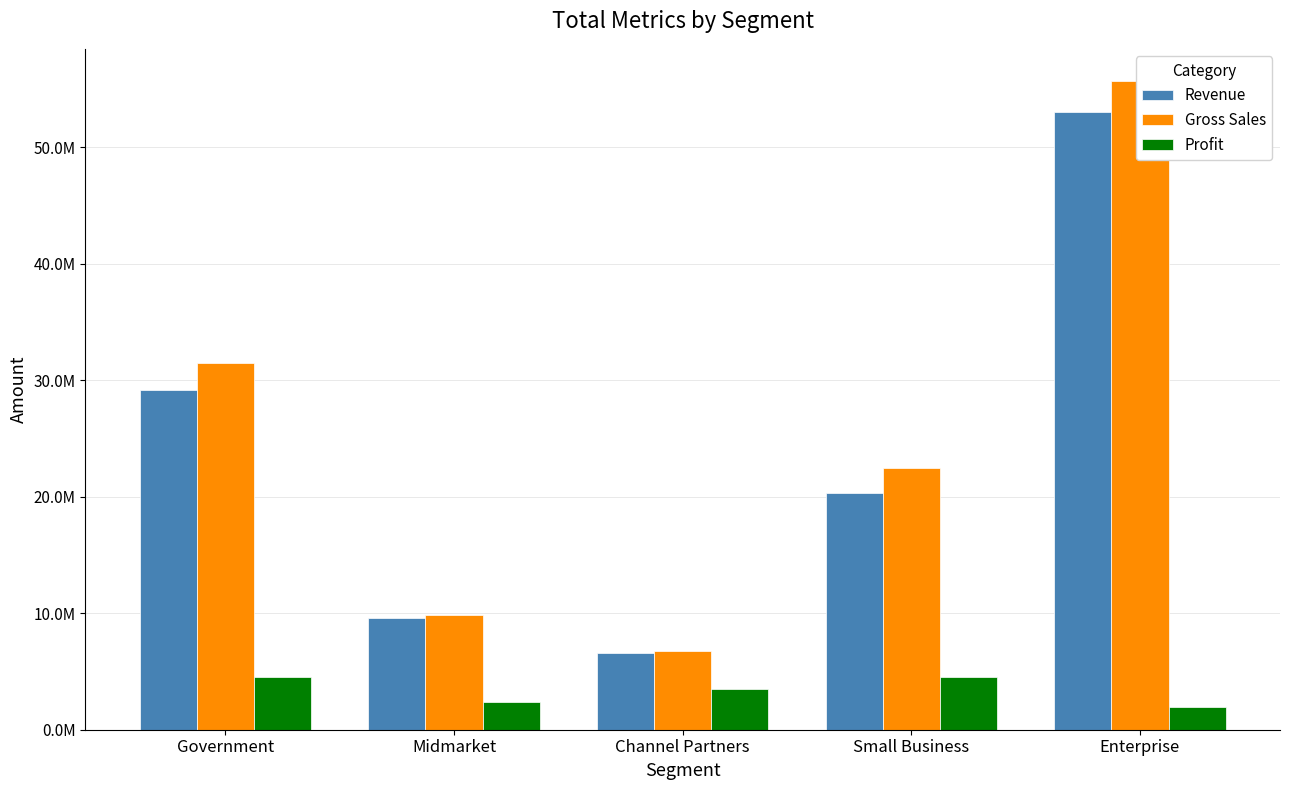

Count the number of data series in this chart.

3